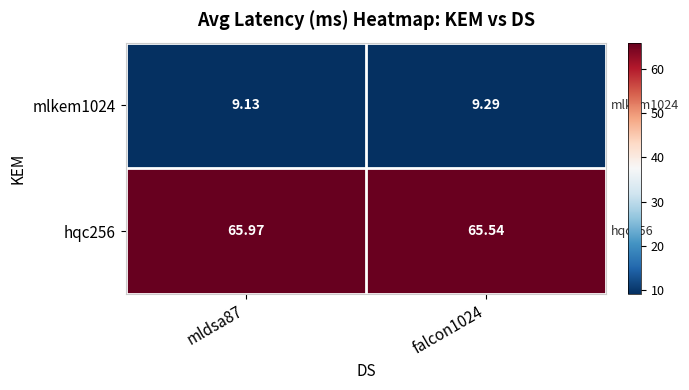

Which series has the widest spread of values?

hqc256